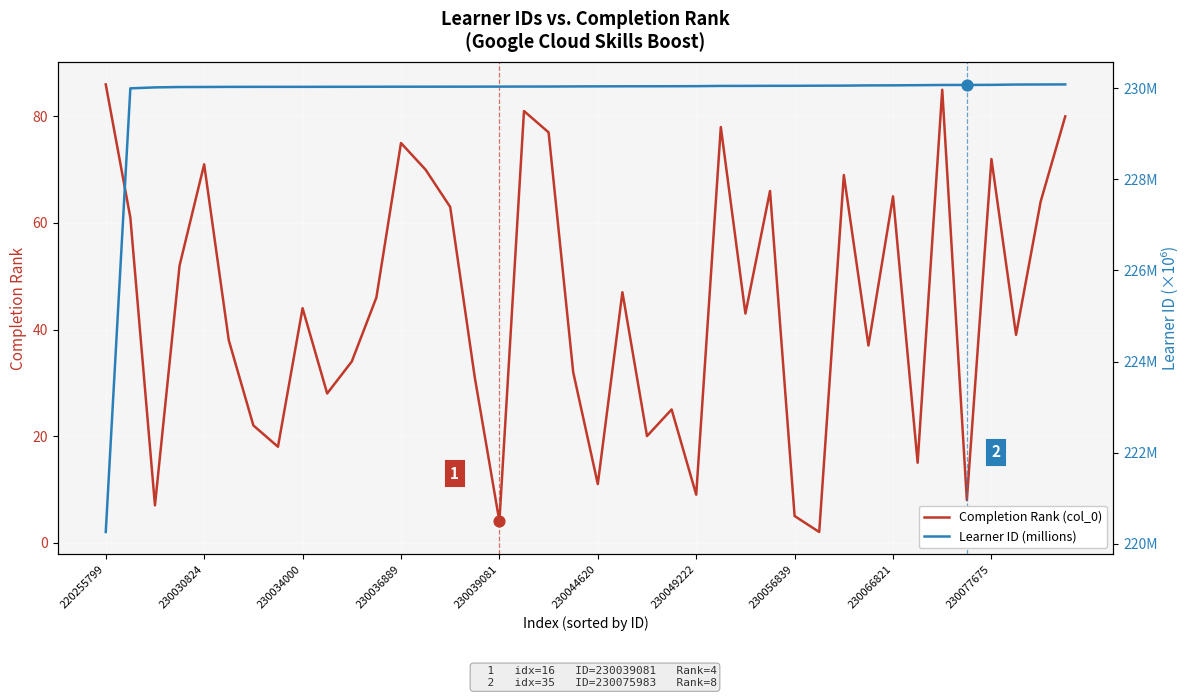

Which series has the largest total across all categories?

Learner ID (millions)